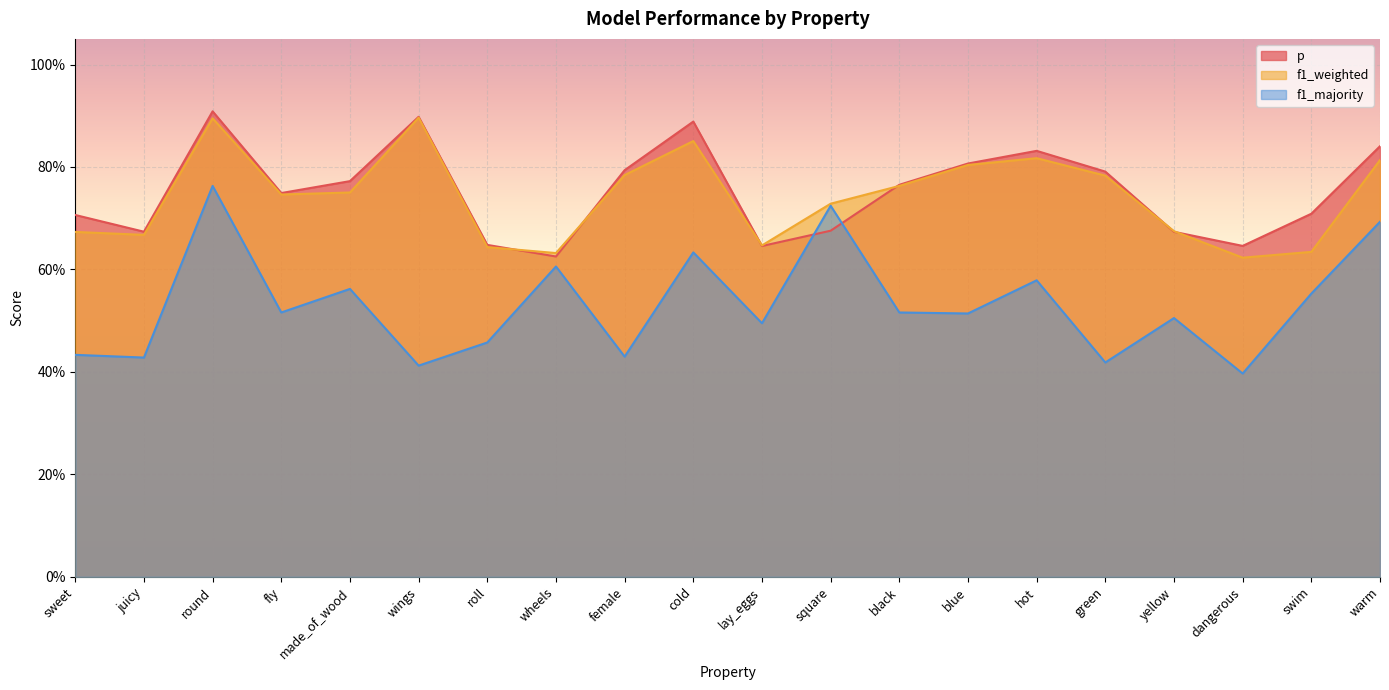

True or false: f1_majority and f1_weighted cross at least once.

False